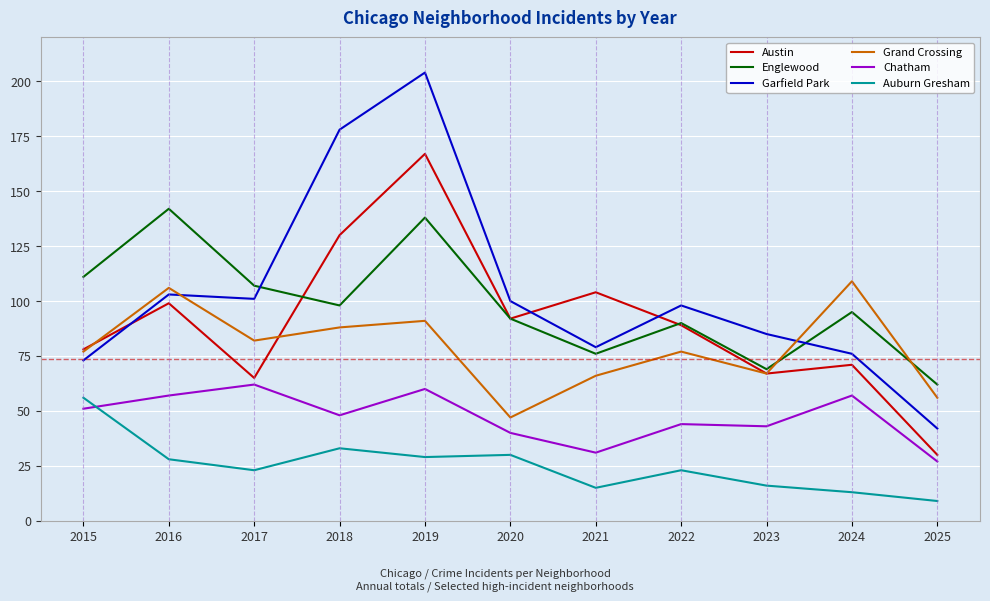

Is it true that Chatham equals 16 at 2019?

False